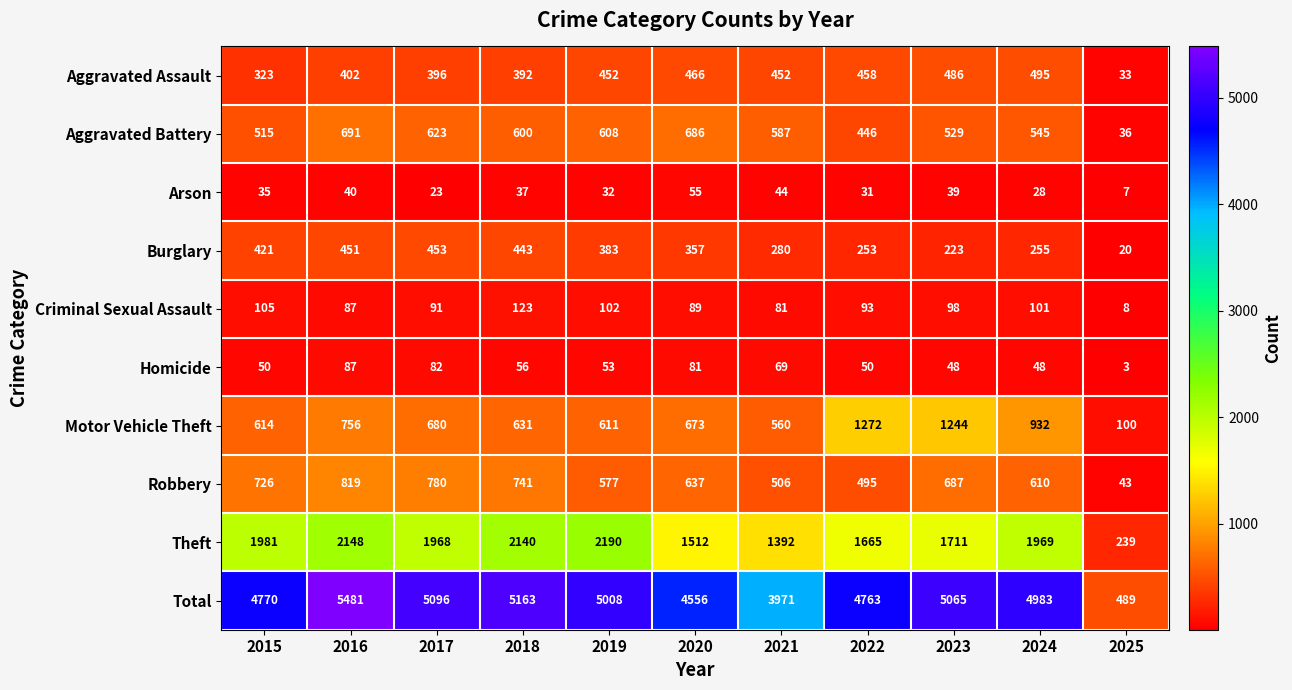

How many series are shown in this chart?

10